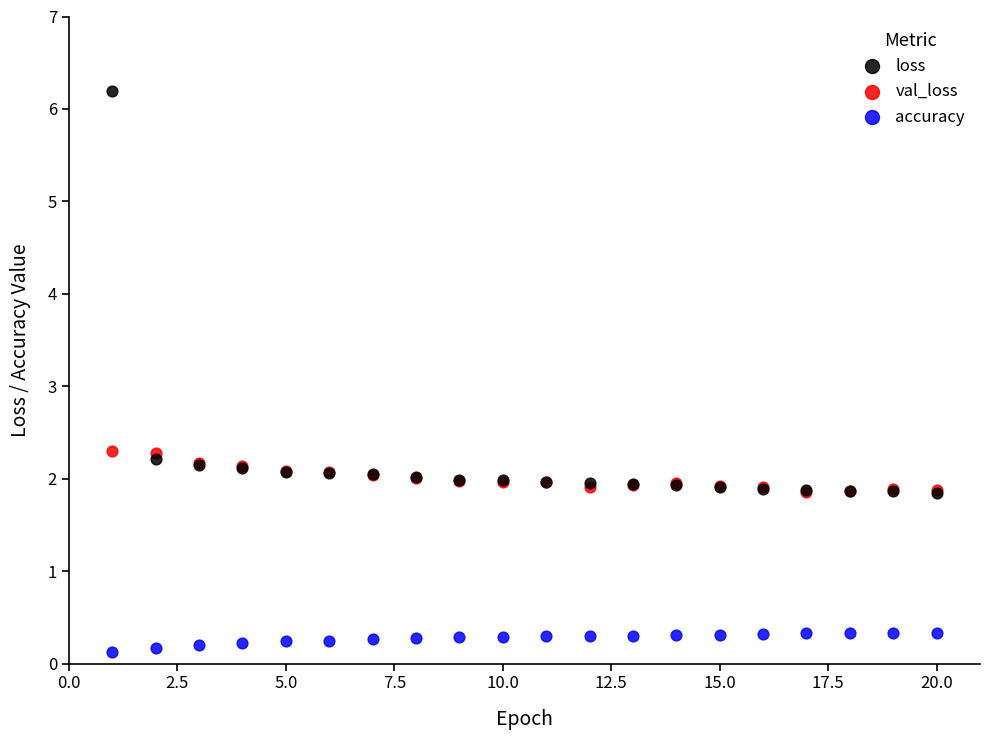

What are all the series names shown in the legend?

loss, val_loss, accuracy